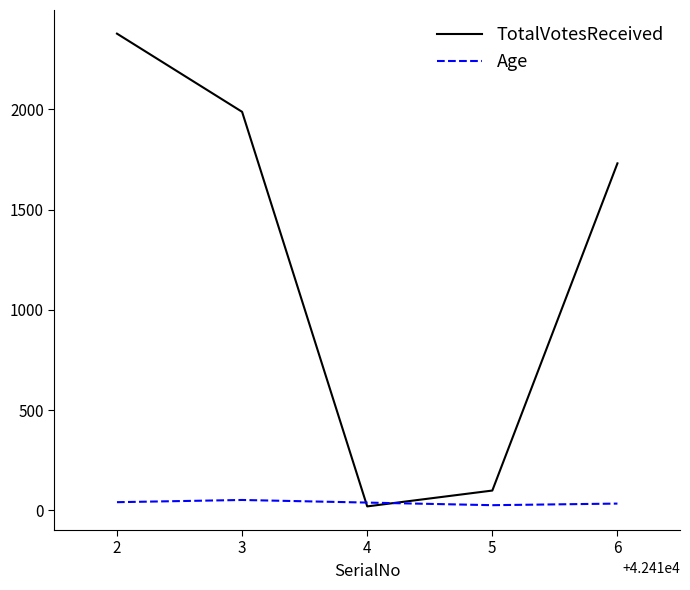

Is the value of TotalVotesReceived at 6 greater than the value of Age at 5?

Yes